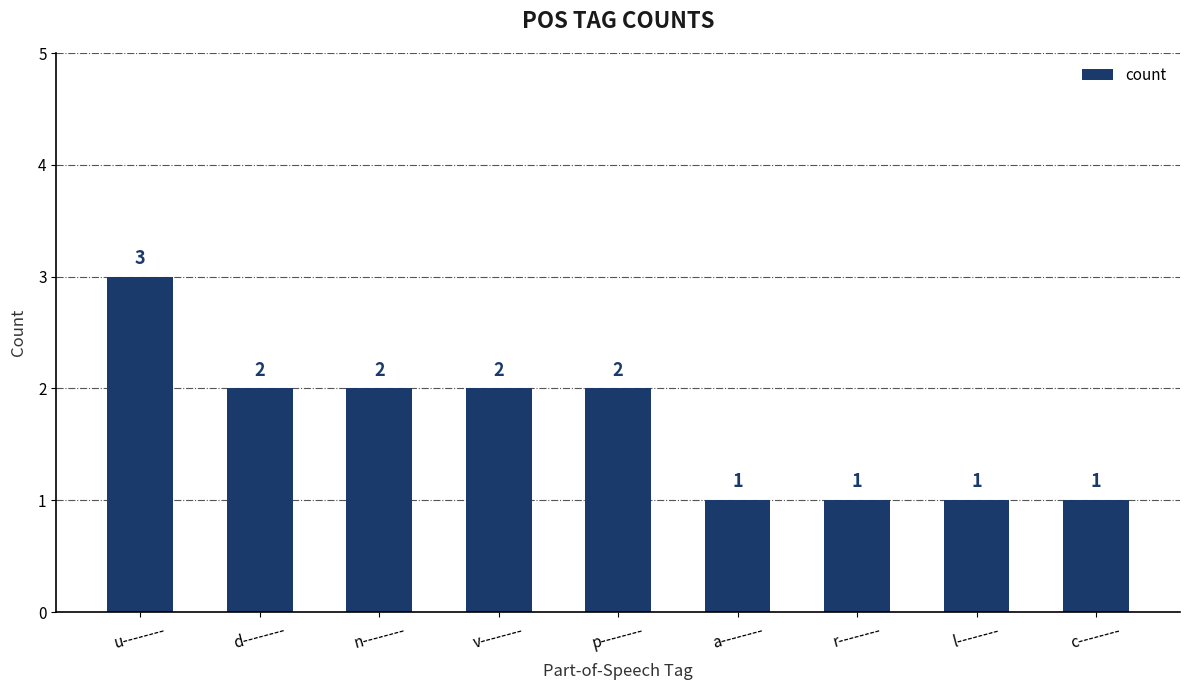

What is the difference between the maximum and second lowest values?

2